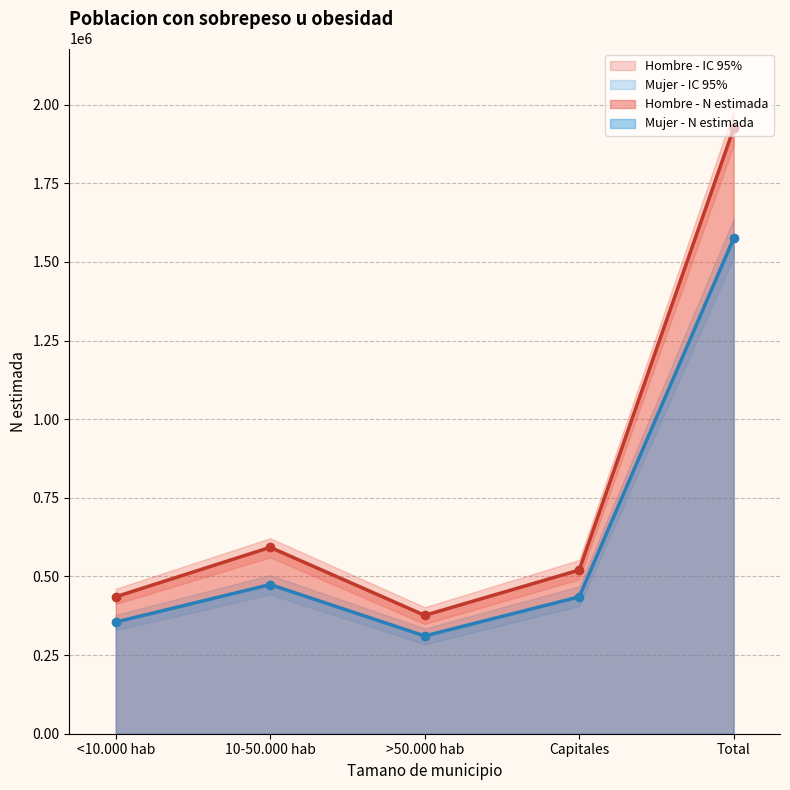

What is the difference between the maximum and minimum values in the Hombre - N lim sup series?

1578078